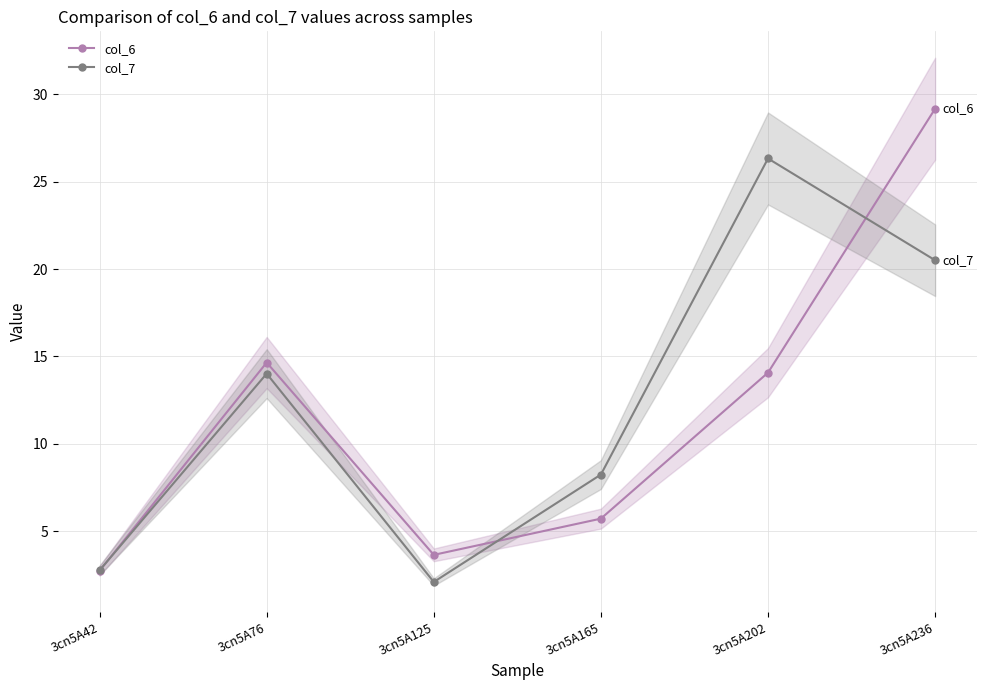

What is the value of the col_6 point at the 3rd from the left?

3.6